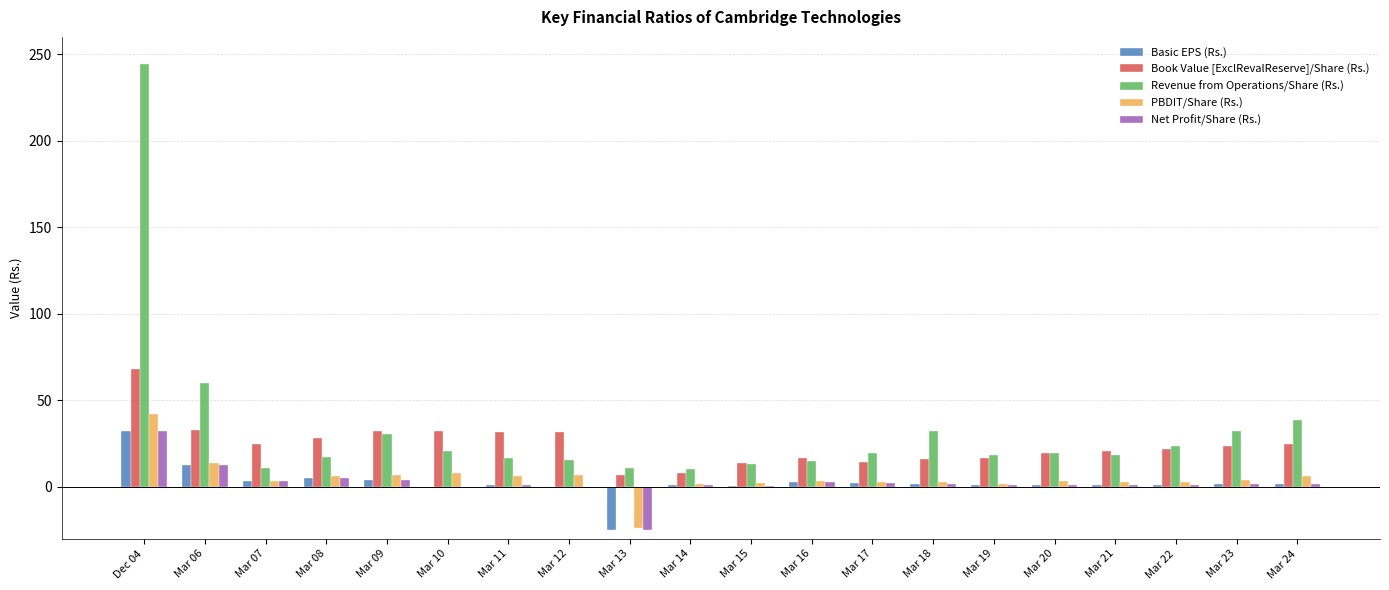

What is the total value across all series at Mar 09?

77.3